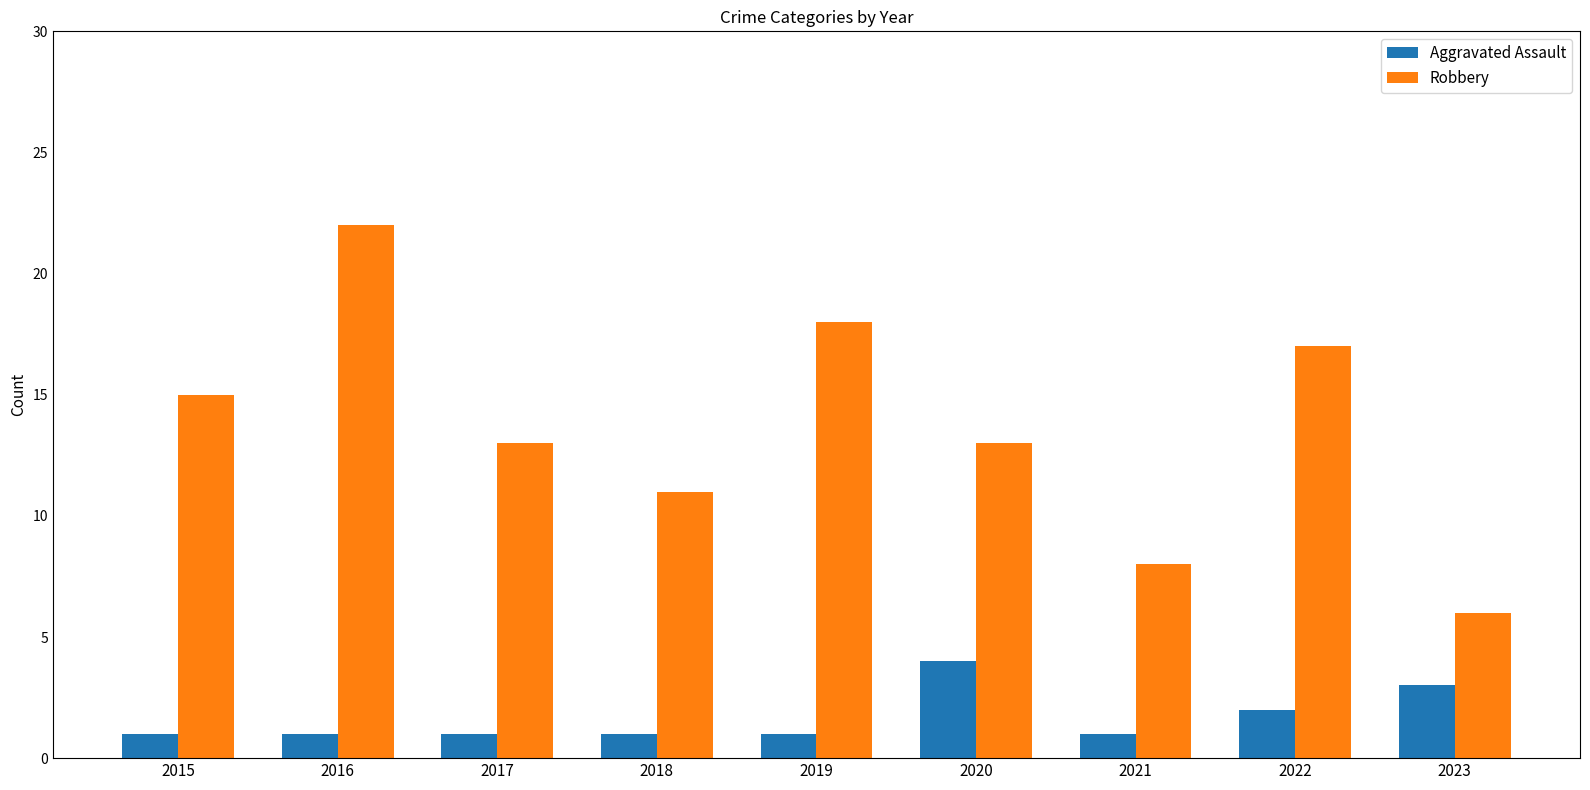

What is the greatest value displayed?

22